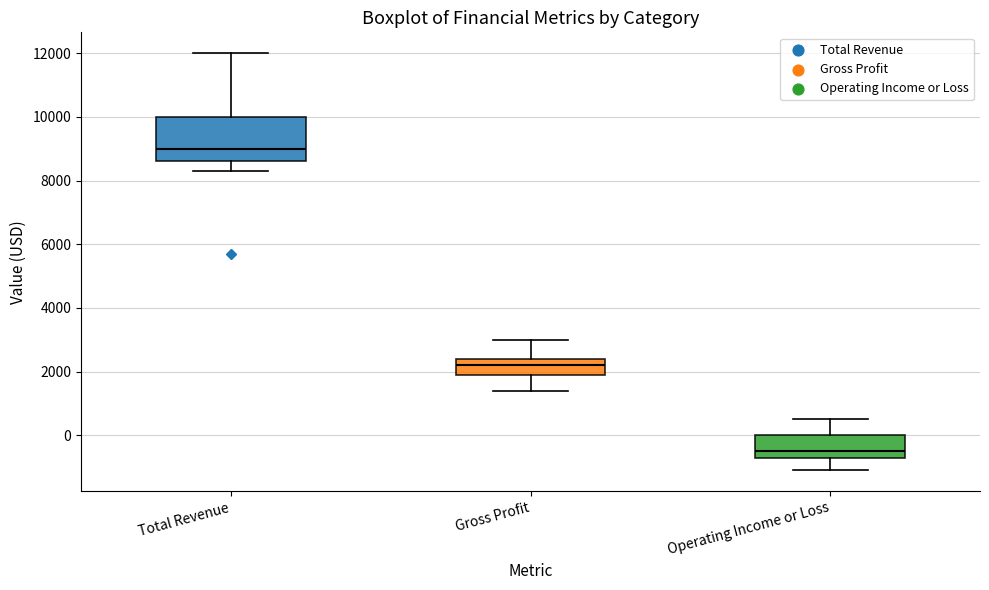

Which box has the lowest median line?

Operating Income or Loss